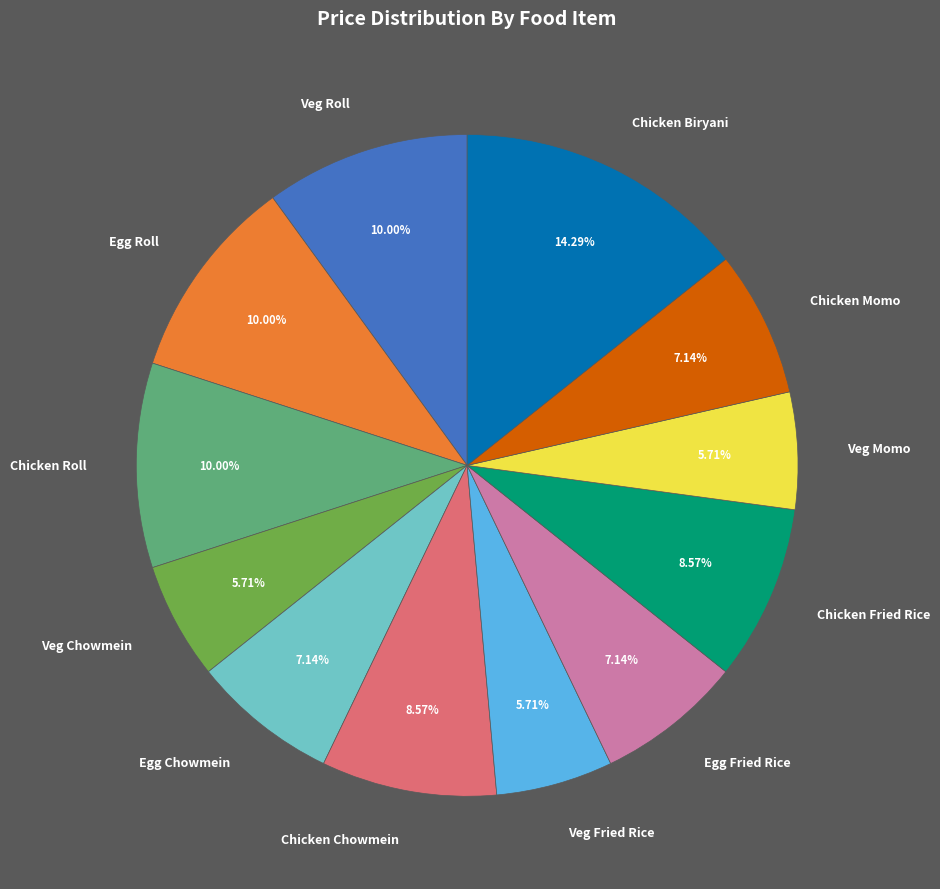

Between Veg Momo and Veg Roll, which is larger?

Veg Roll